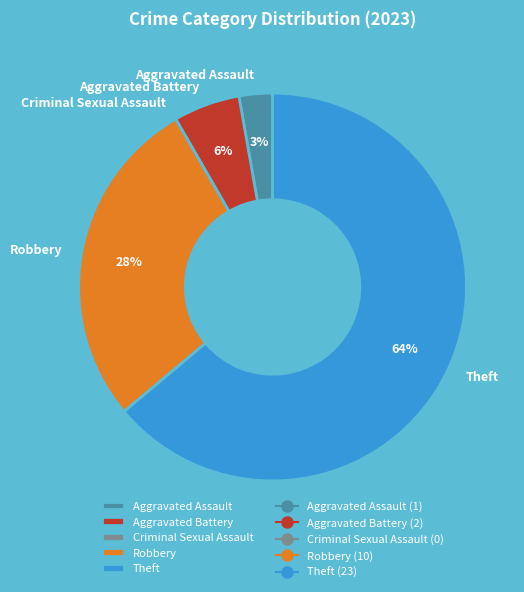

Do Robbery and Aggravated Assault together represent more than half of the pie?

No